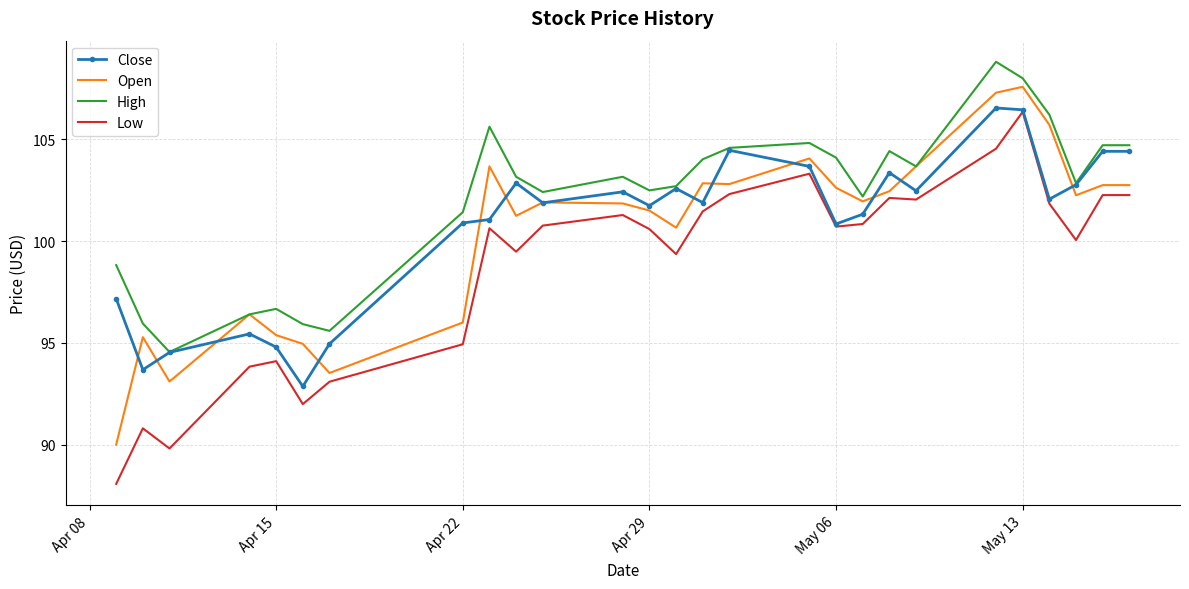

What is the minimum value for Close?

92.9